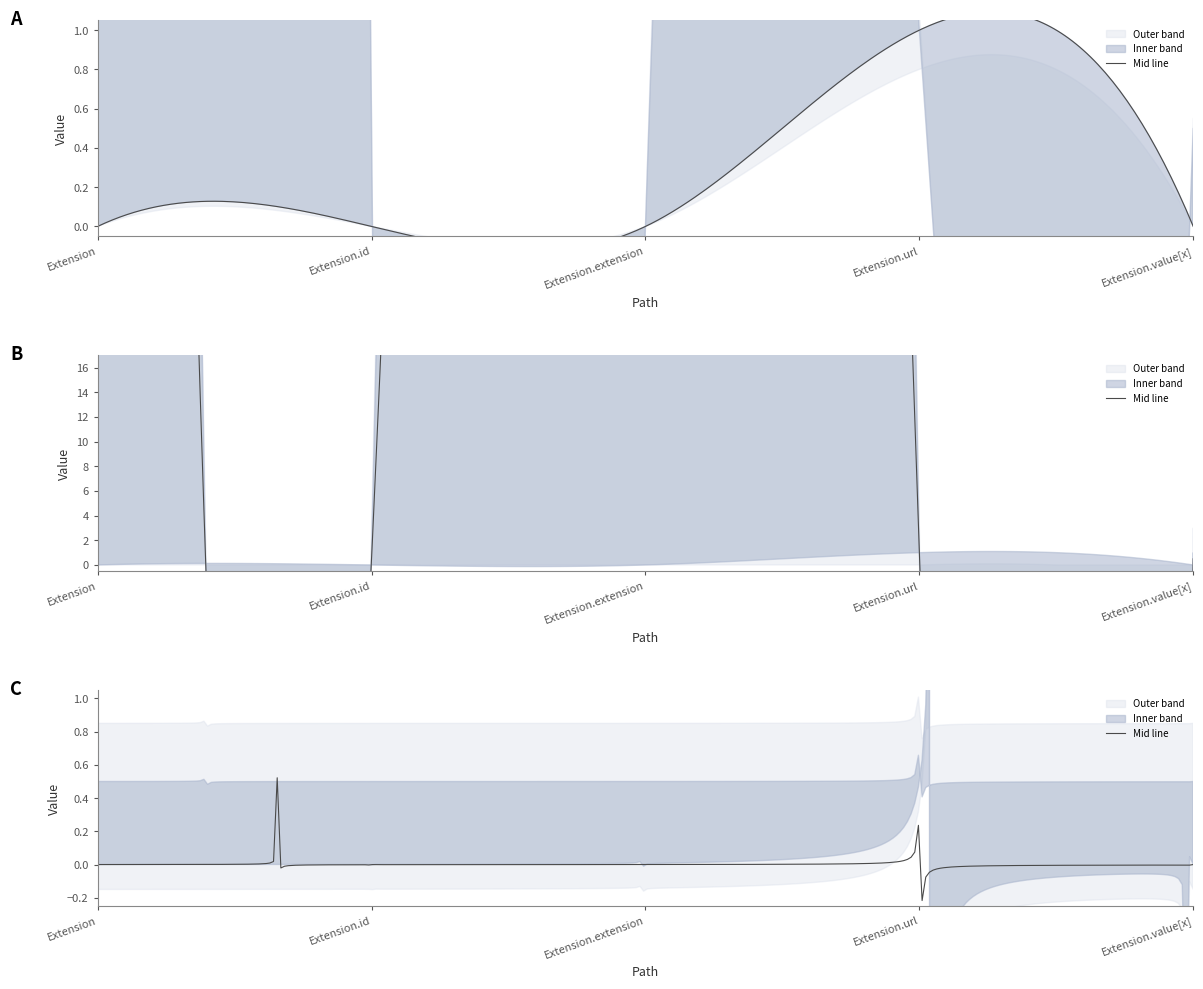

At which category does the chart reach its minimum across all series?

Extension